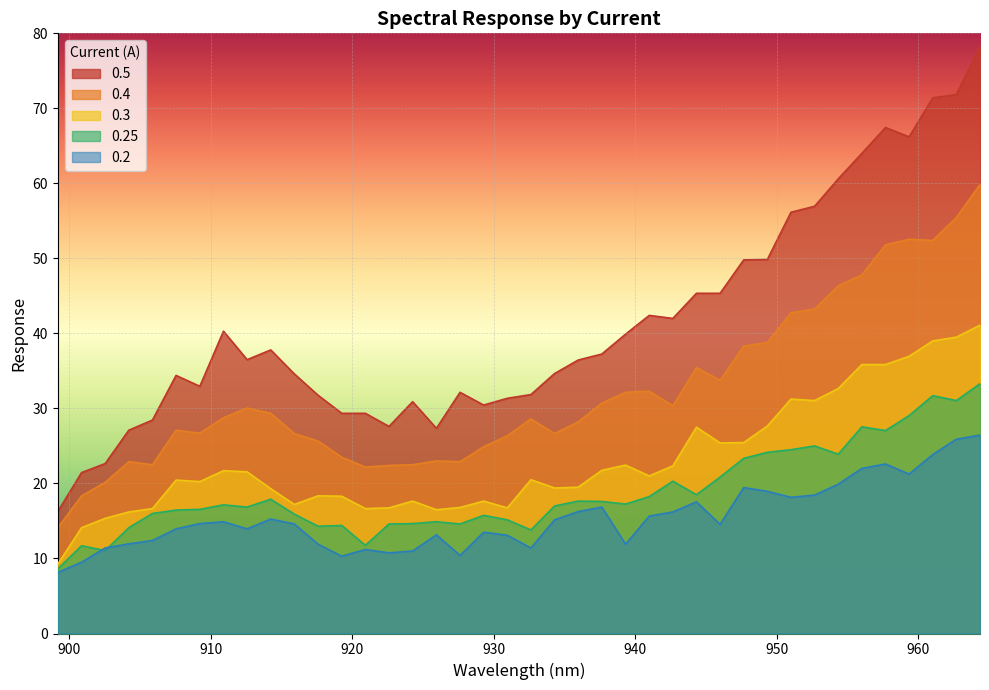

At which category is the sum across all series the highest?

964.37